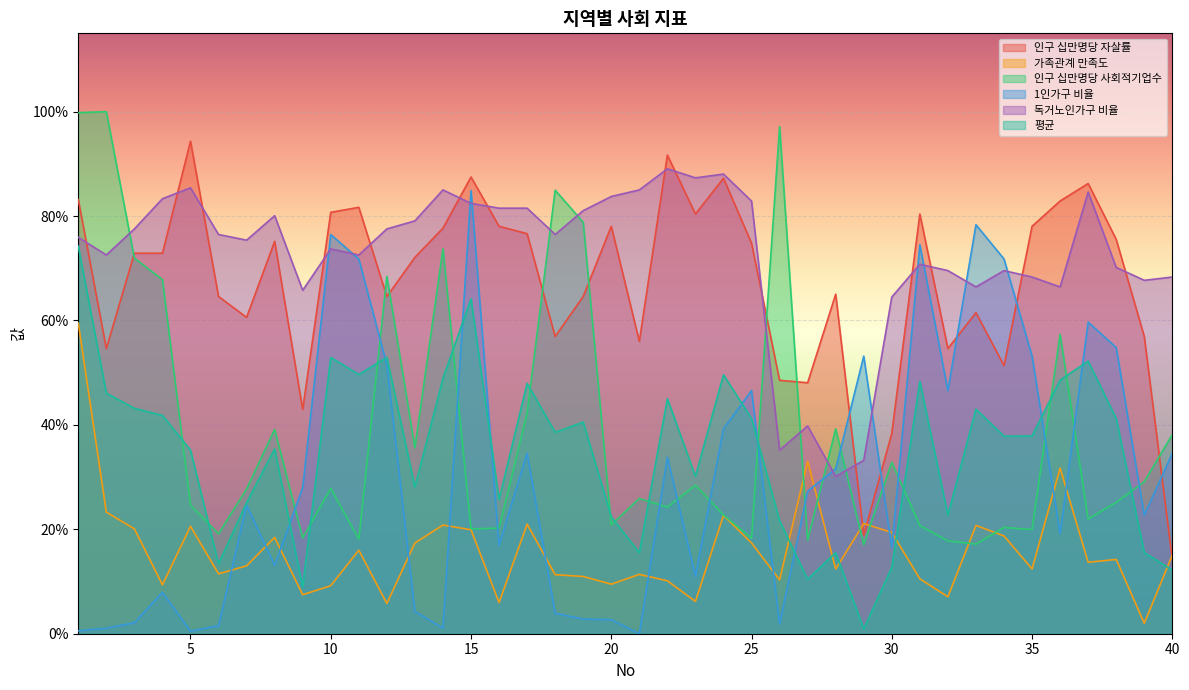

The value of 1인가구 비율 at 8 is 0.2. True or false?

False